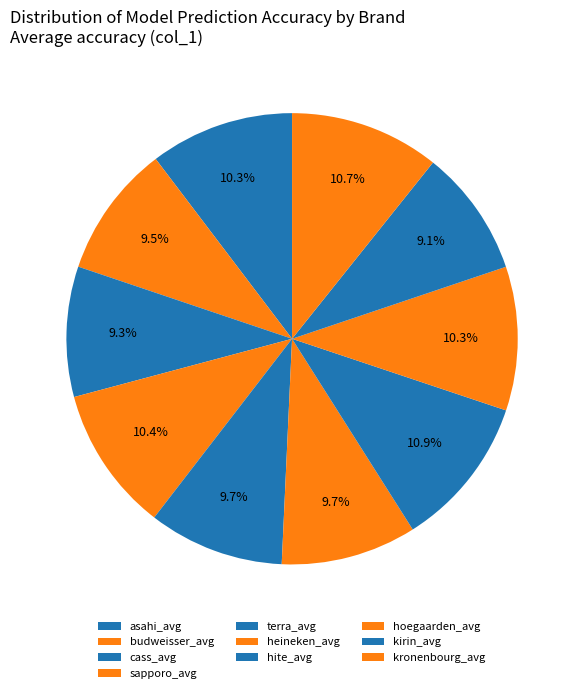

True or false: asahi_avg accounts for 1% of the total.

False